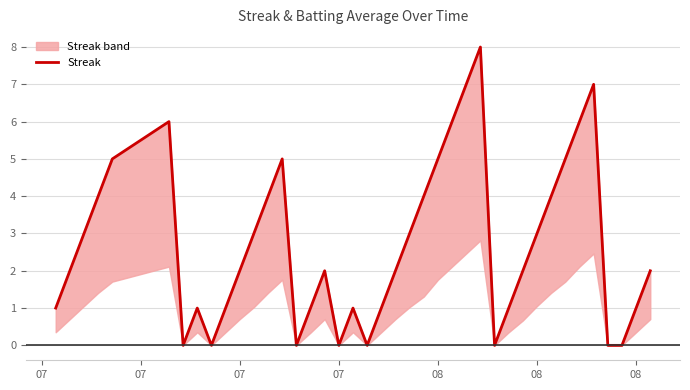

The chart shows a value of 2 at 7. True or false?

False